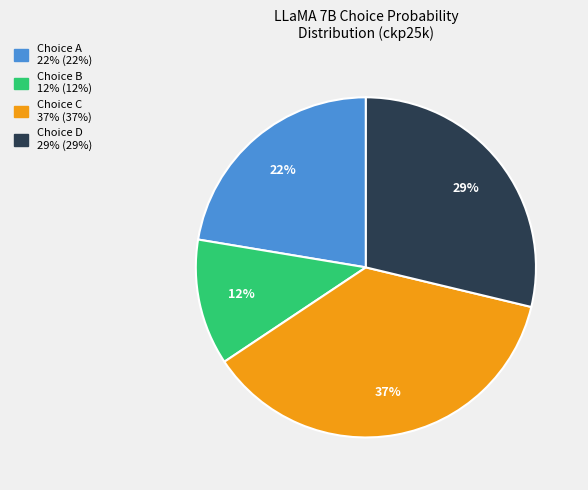

To the nearest percent, what is the average slice percentage?

25%